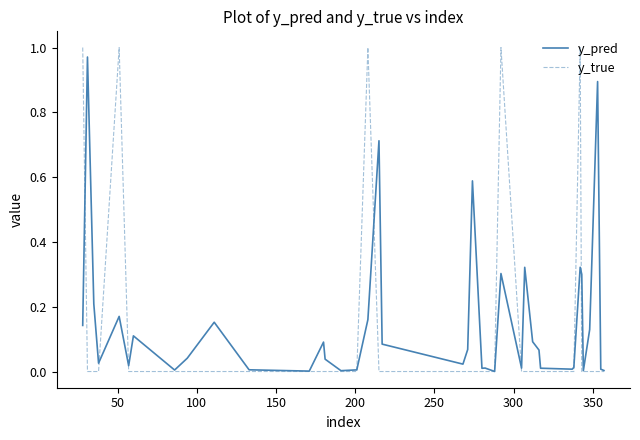

Which series has the widest spread of values?

y_true